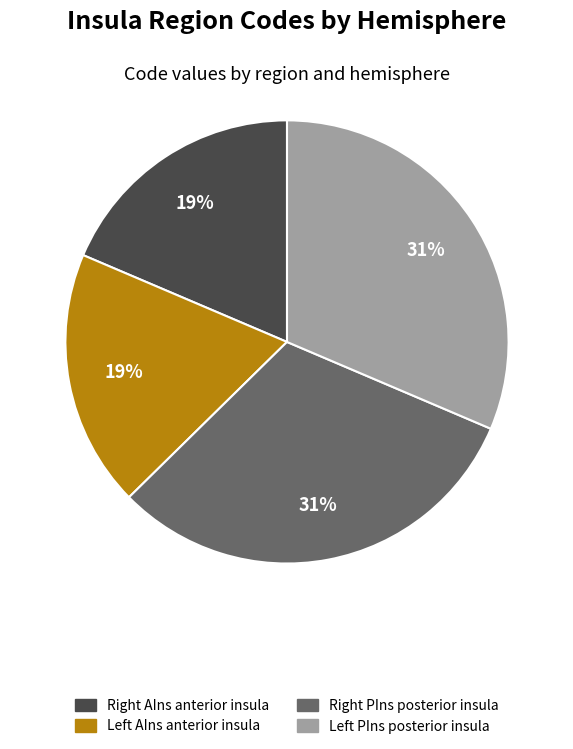

Count the number of slices in the pie.

4